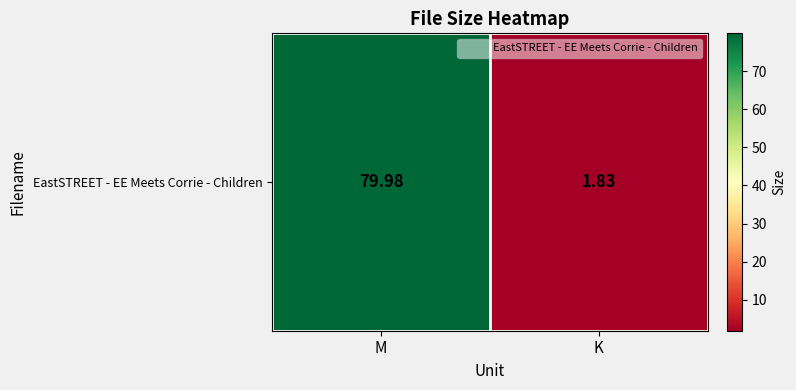

Reading left to right, list all the values displayed in this chart.

M=80.0	K=1.8